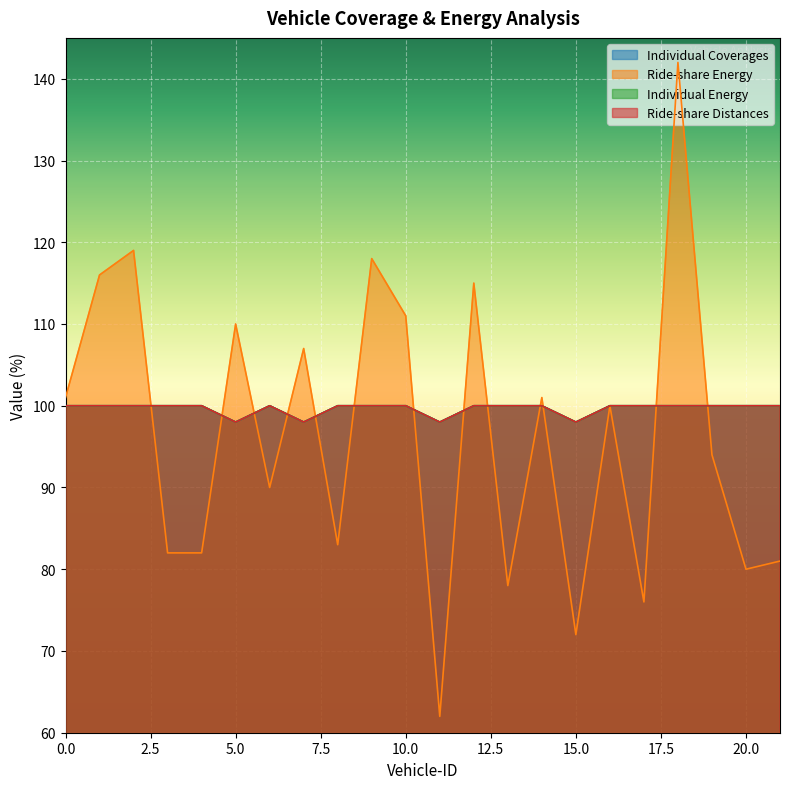

What is the value of the Individual Energy point at the 12th from the left?

98